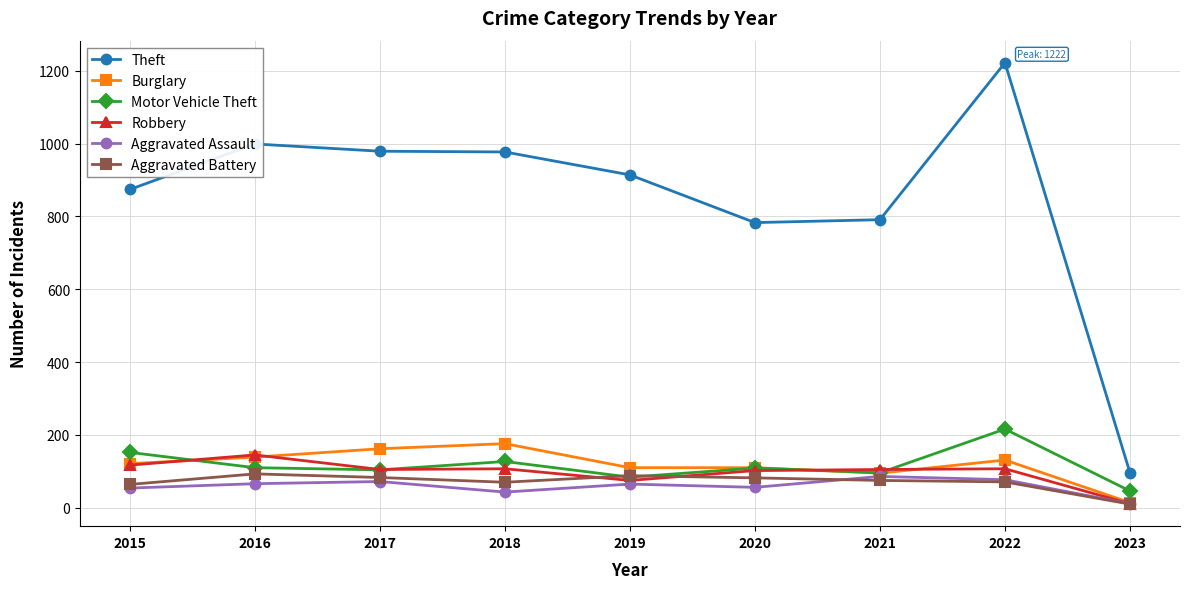

True or false: Aggravated Battery has a value of 44 at 2016.

False